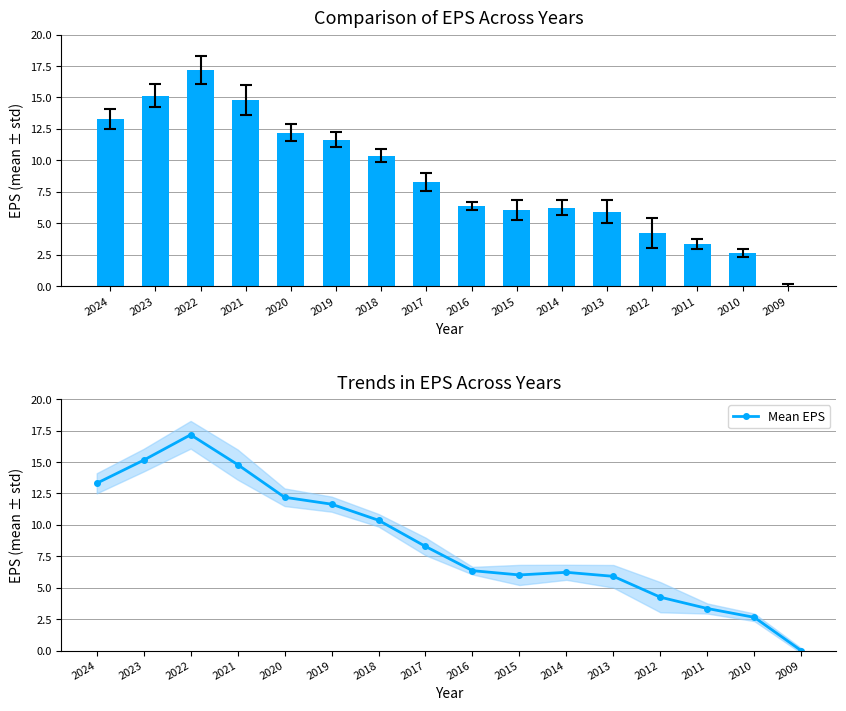

Which has a higher value, 2017 or 2014?

2017